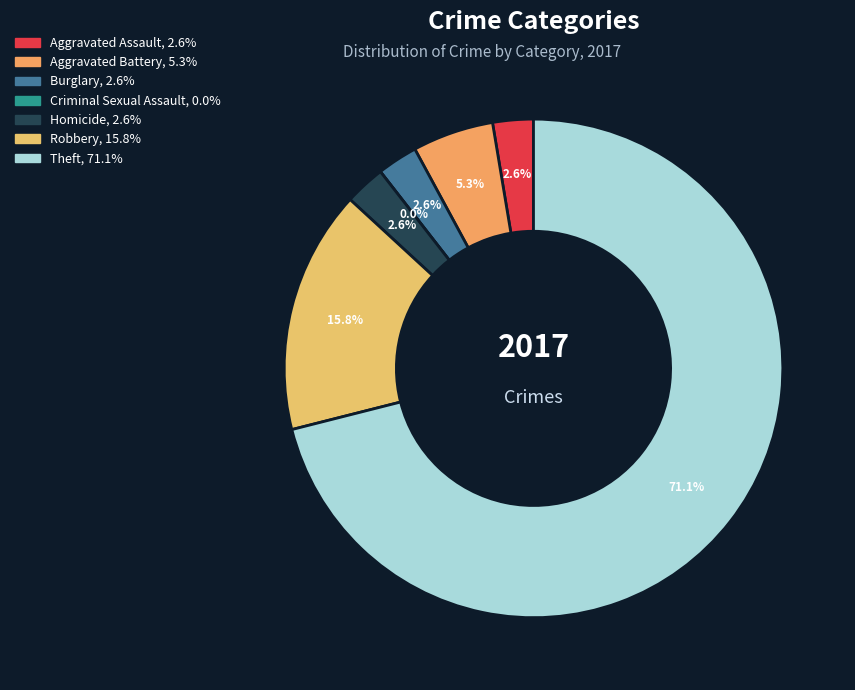

What is the smallest slice in the pie chart?

Criminal Sexual Assault